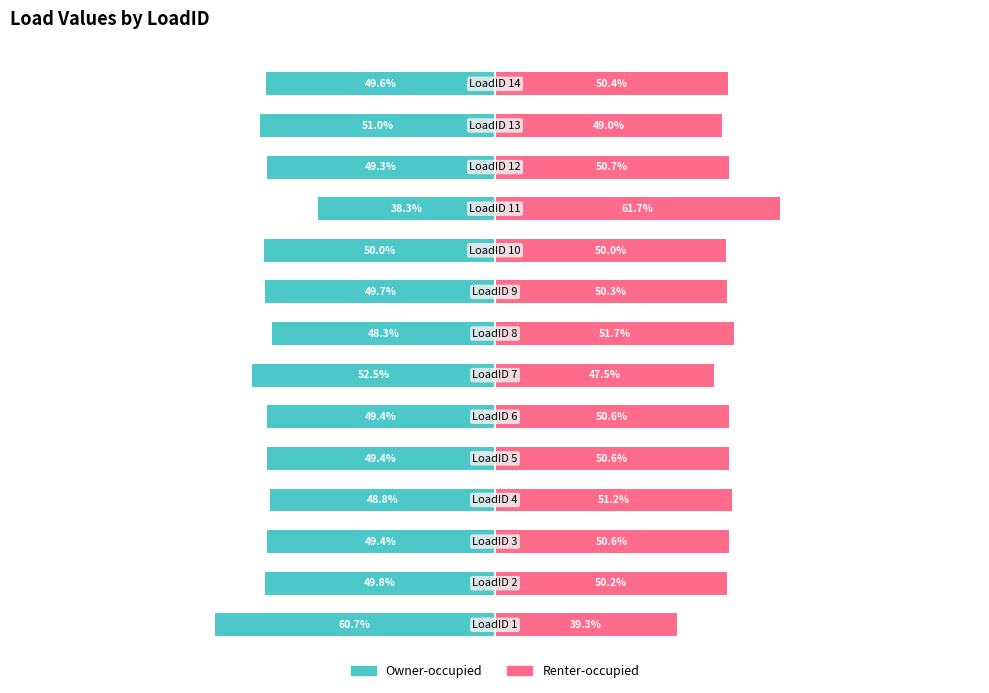

Where does the Renter-occupied series first go above 50?

1